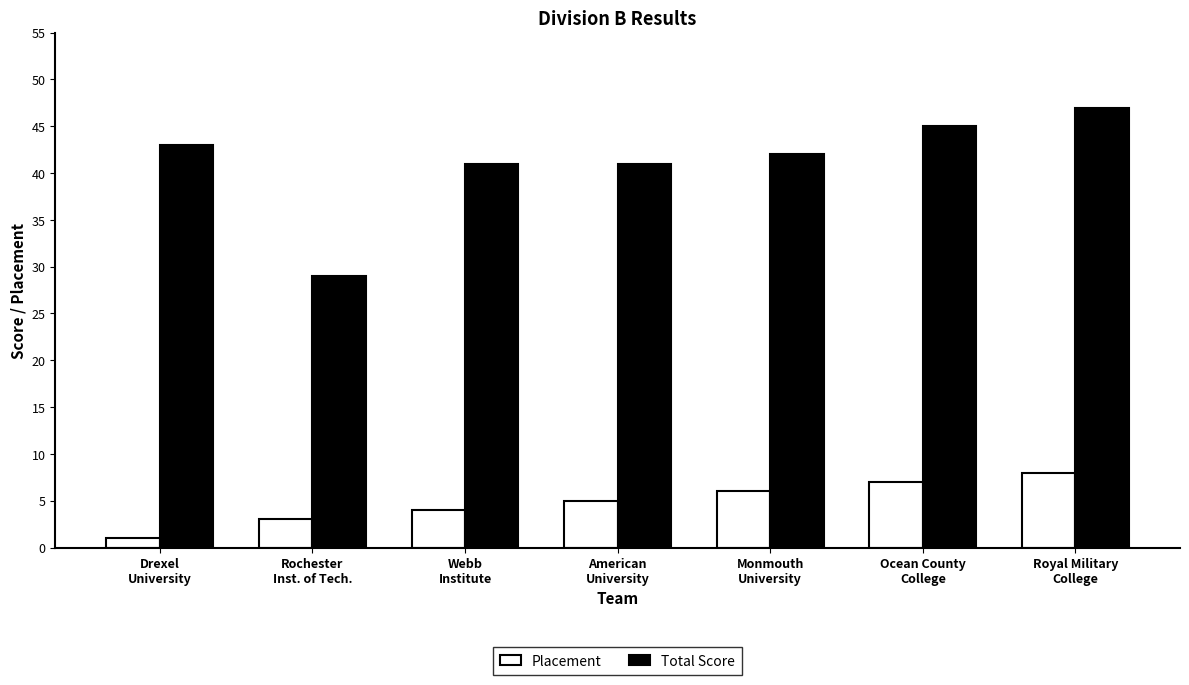

At which category does the chart reach its peak across all series?

Royal Military
College